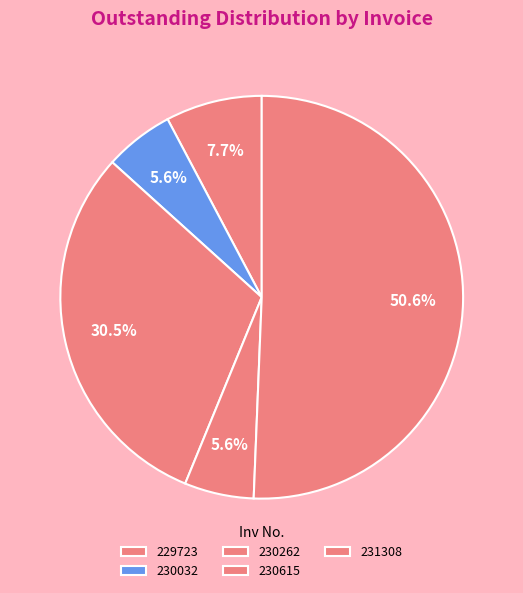

What is the smallest slice in the pie chart?

230032